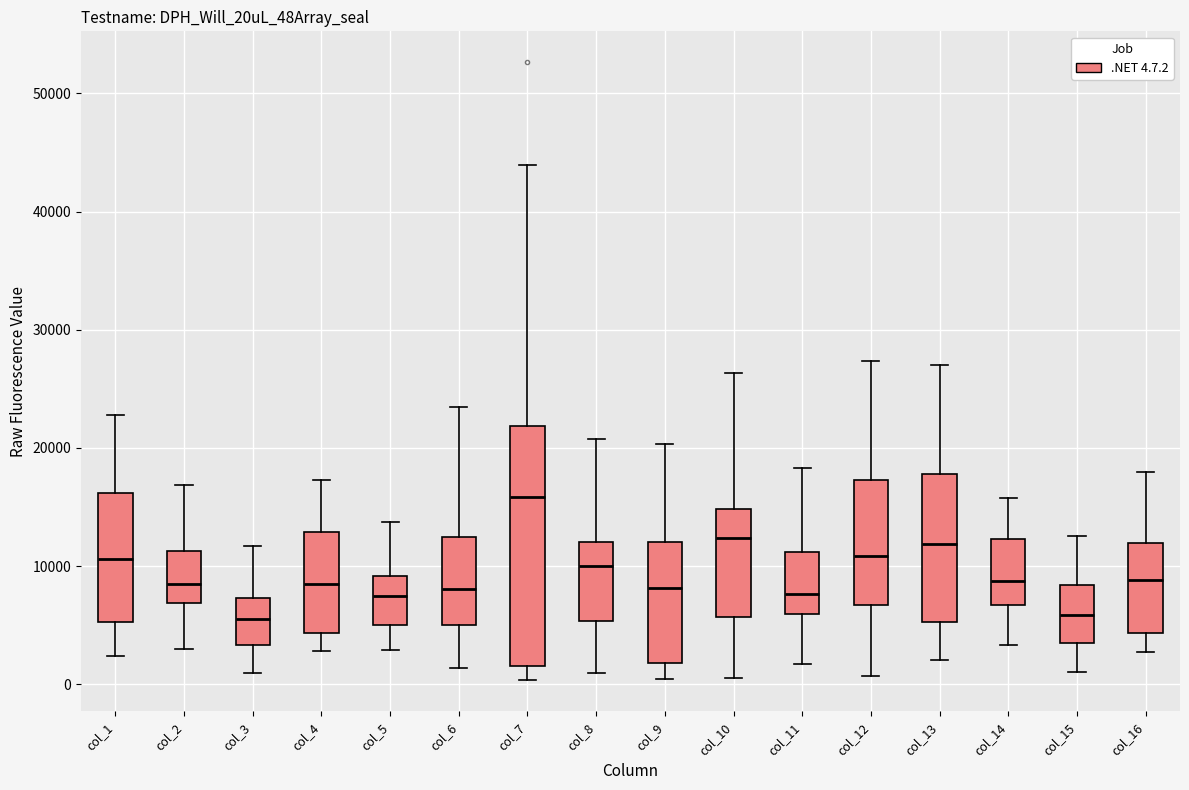

Reading left to right, read every box against the y-axis: the position of its median line, the range the box covers, and the ends of its whiskers. The values are not printed on the chart, so give them approximately, as read against the axis.

col_1: median 11000, box 5000 to 16000, whiskers 2000 to 23000
col_2: median 8000, box 7000 to 11000, whiskers 3000 to 17000
col_3: median 6000, box 3000 to 7000, whiskers 1000 to 12000
col_4: median 8000, box 4000 to 13000, whiskers 3000 to 17000
col_5: median 7000, box 5000 to 9000, whiskers 3000 to 14000
col_6: median 8000, box 5000 to 12000, whiskers 1000 to 23000
col_7: median 16000, box 2000 to 22000, whiskers 0 to 44000
col_8: median 10000, box 5000 to 12000, whiskers 1000 to 21000
col_9: median 8000, box 2000 to 12000, whiskers 0 to 20000
col_10: median 12000, box 6000 to 15000, whiskers 1000 to 26000
col_11: median 8000, box 6000 to 11000, whiskers 2000 to 18000
col_12: median 11000, box 7000 to 17000, whiskers 1000 to 27000
col_13: median 12000, box 5000 to 18000, whiskers 2000 to 27000
col_14: median 9000, box 7000 to 12000, whiskers 3000 to 16000
col_15: median 6000, box 3000 to 8000, whiskers 1000 to 13000
col_16: median 9000, box 4000 to 12000, whiskers 3000 to 18000